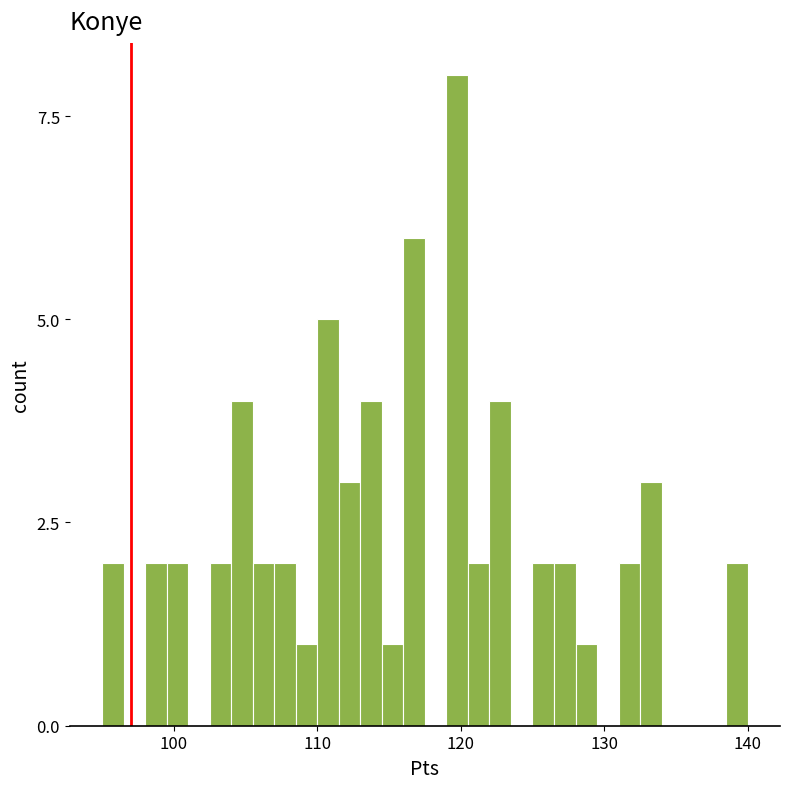

Read against the x-axis, roughly where is the centre of the tallest bar?

120